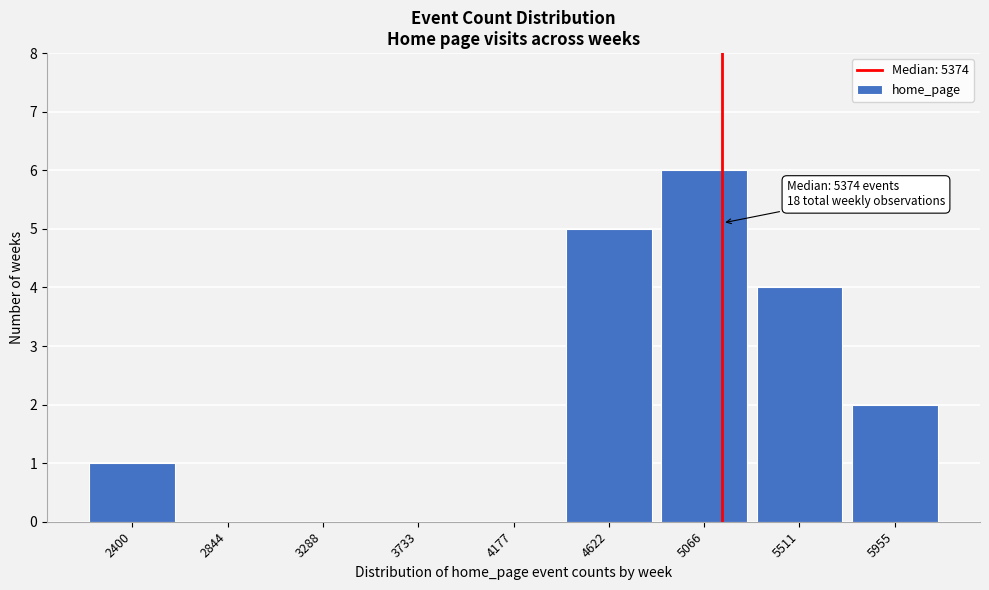

Reading right to left, extract all data points from this chart.

5955=2	5511=4	5066=6	4622=5	4177=0	3733=0	3288=0	2844=0	2400=1